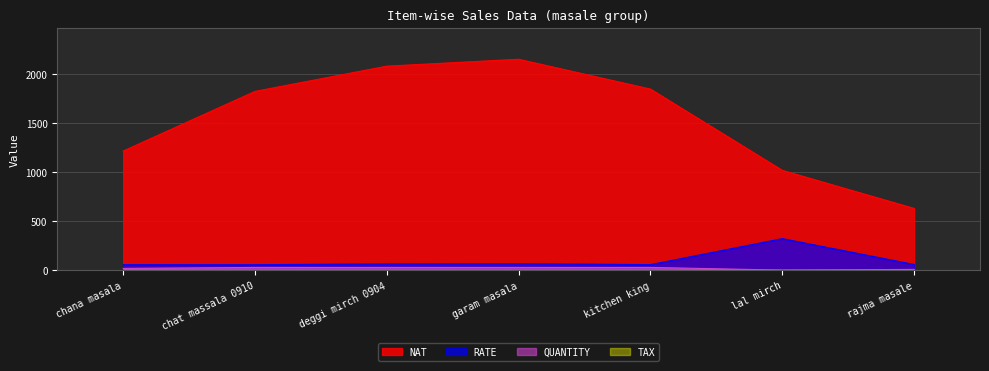

Which series has the largest range (max minus min)?

NAT